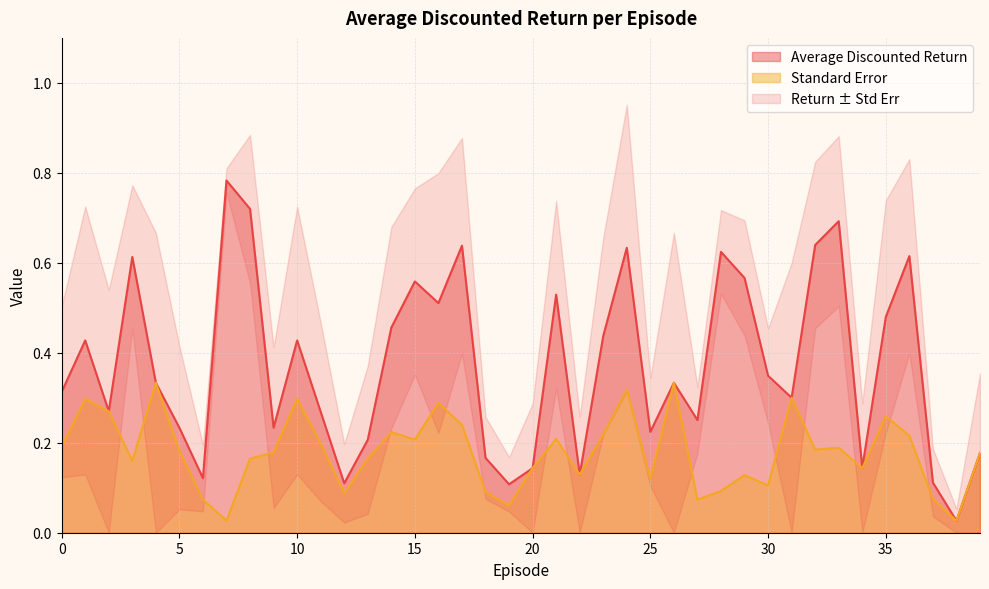

Rank the series at 34 from highest to lowest value.

Average Discounted Return, Standard Error